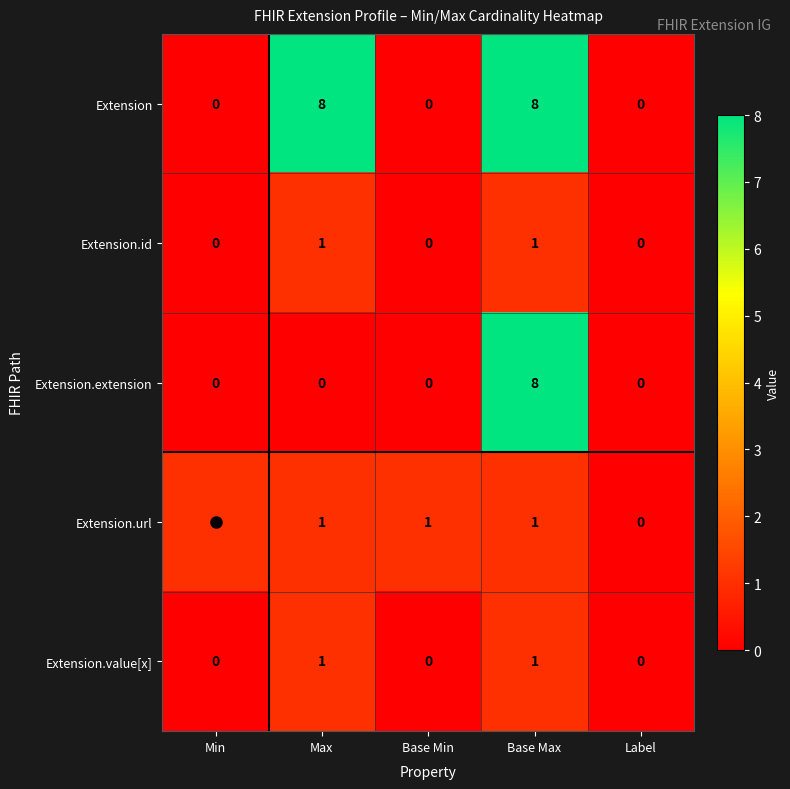

True or false: Extension.url has a value of 1 at Base Max.

True